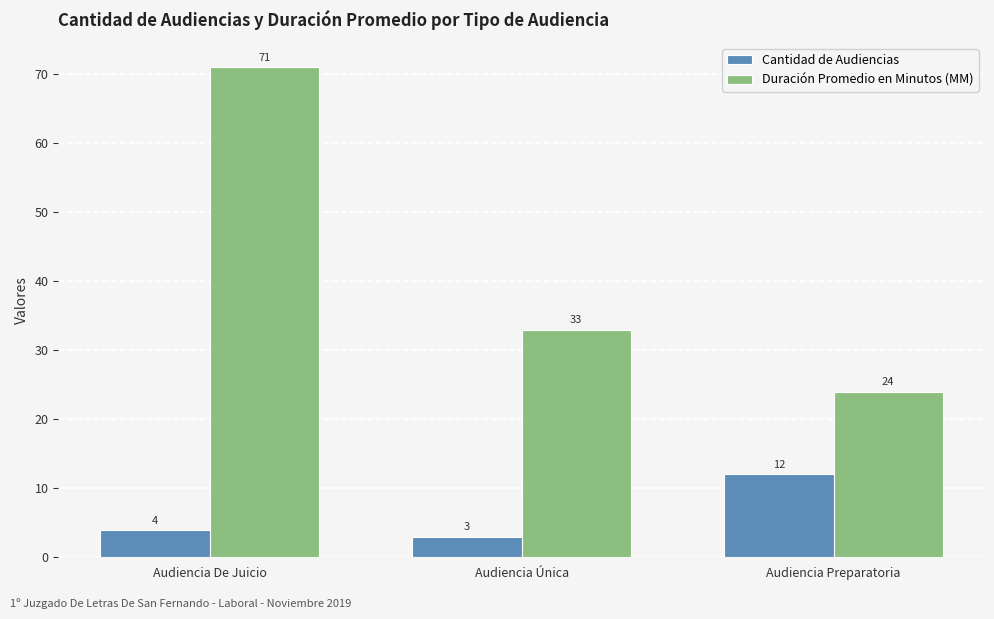

Is it true that Cantidad de Audiencias equals 3 at Audiencia Única?

True